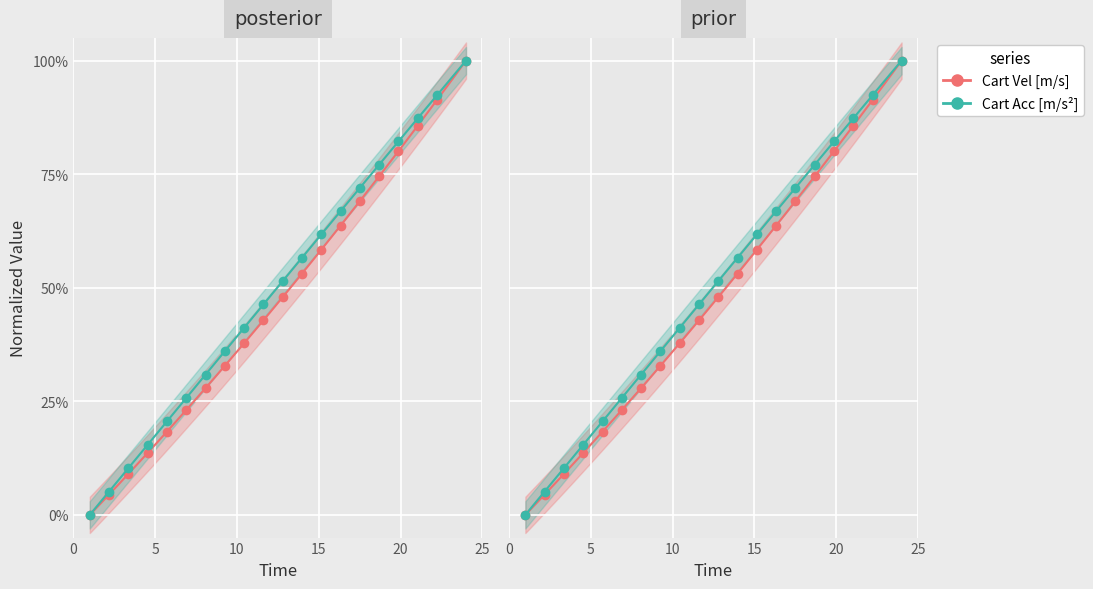

Reading right to left, list all the values displayed in this chart.

Cart Vel [m/s]: 1.0	1.0	0.9	0.9	0.9	0.9	0.8	0.8	0.8	0.7	0.7	0.7	0.7	0.6	0.6	0.6	0.6	0.5	0.5	0.5	0.5	0.4	0.4	0.4	0.4	0.3	0.3	0.3	0.3	0.2	0.2	0.2	0.2	0.1	0.1	0.1	0.1	0.0	0.0	0.0
Cart Acc [m/s^2]: 1.0	1.0	0.9	0.9	0.9	0.9	0.8	0.8	0.8	0.8	0.7	0.7	0.7	0.7	0.6	0.6	0.6	0.6	0.5	0.5	0.5	0.5	0.4	0.4	0.4	0.4	0.3	0.3	0.3	0.3	0.2	0.2	0.2	0.2	0.1	0.1	0.1	0.1	0.0	0.0